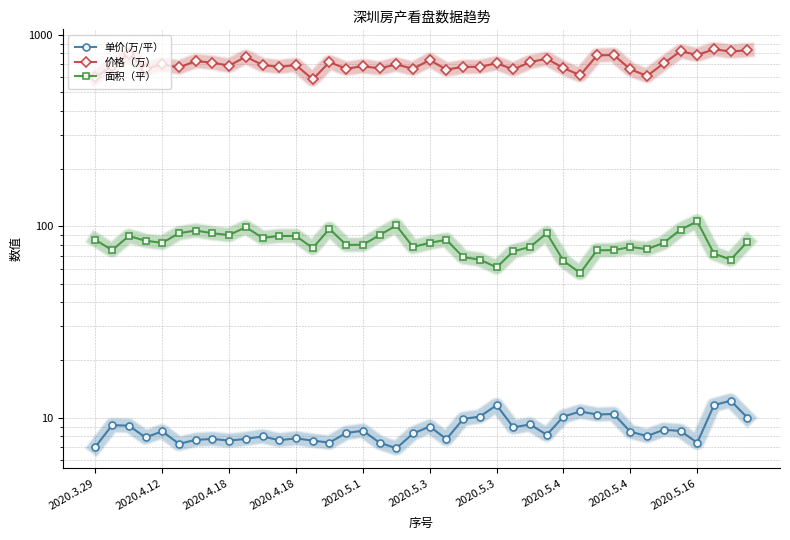

True or false: 价格（万） and 面积（平） intersect in this chart.

False